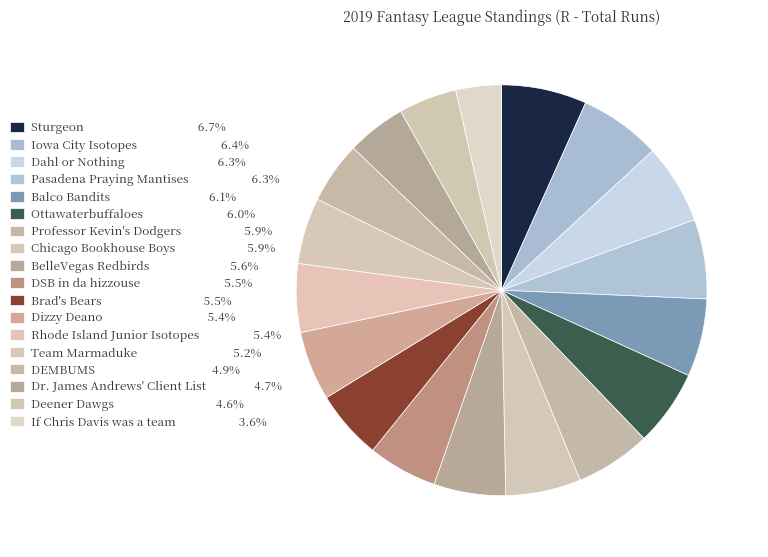

To the nearest percent, what is the average slice percentage?

6%